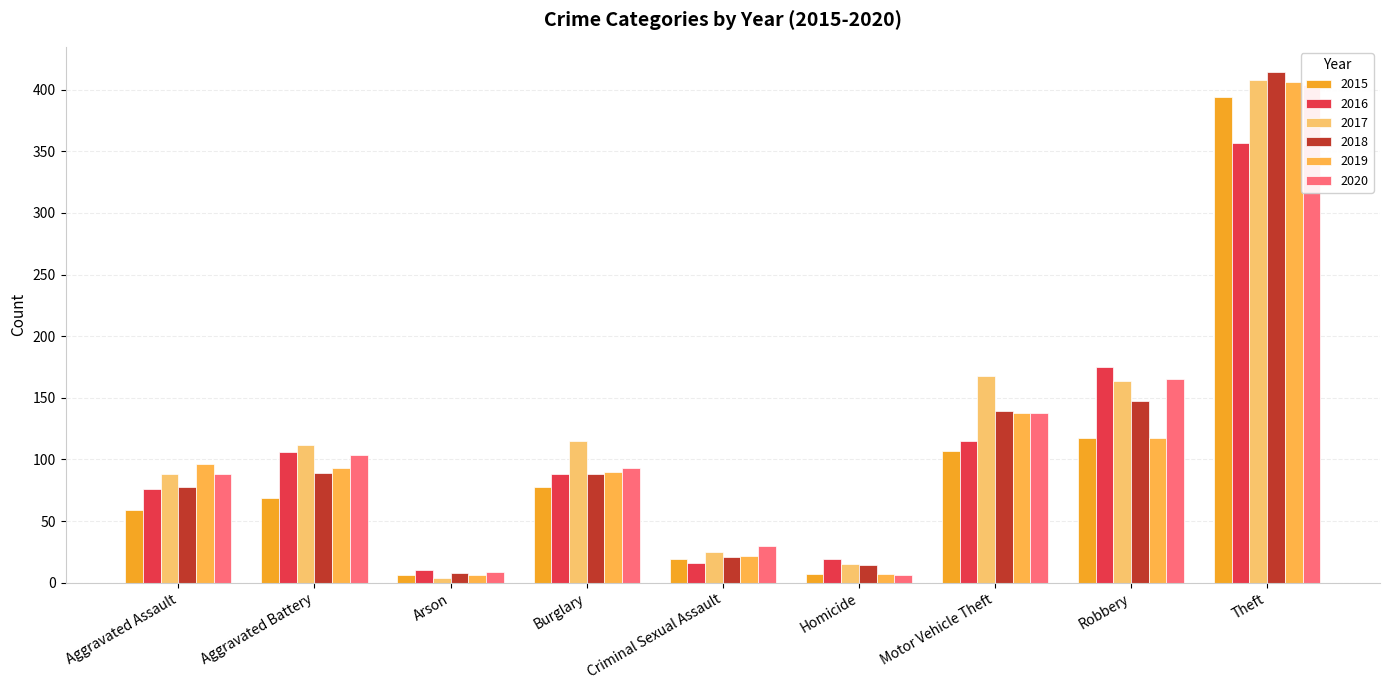

Where is 2016 nearest to the value 183?

Robbery